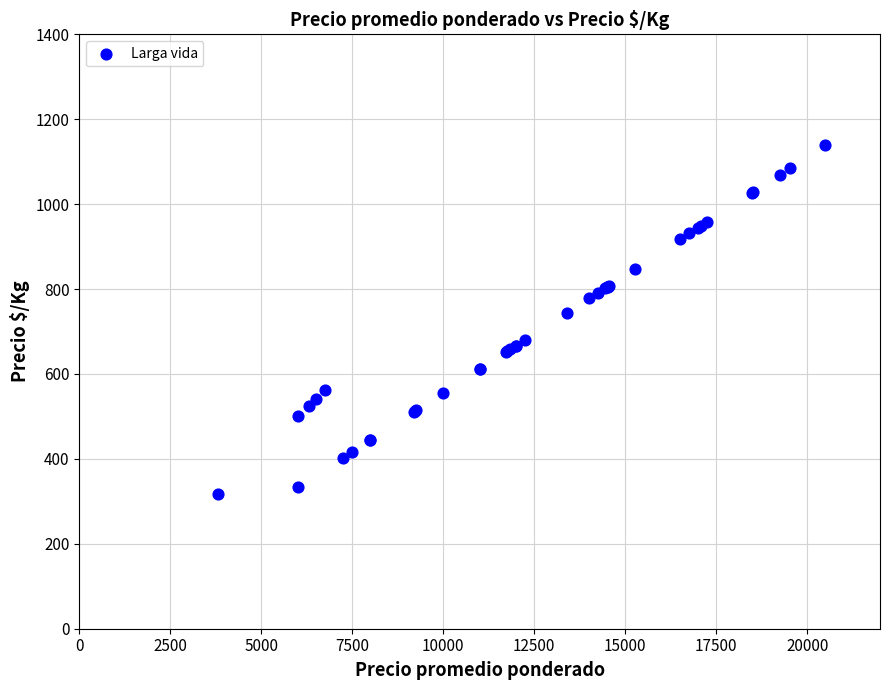

What Y value in the scatter plot is closest to 728?

744